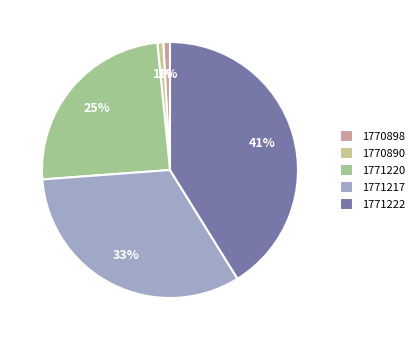

To the nearest percent, what is the average slice percentage?

20%